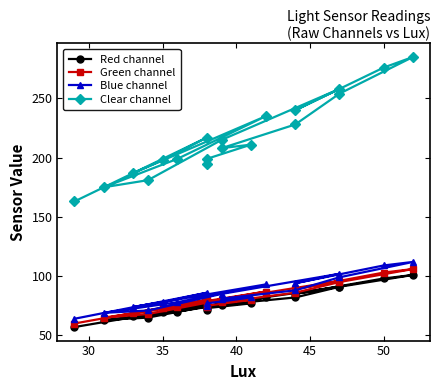

What is the greatest value displayed?

285